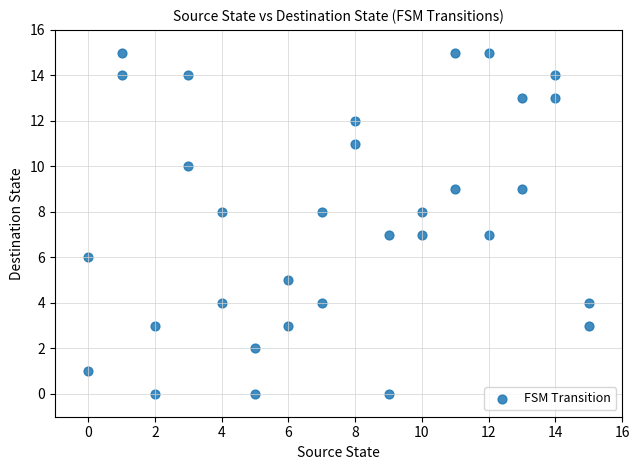

What is the range of X values (max minus min)?

15